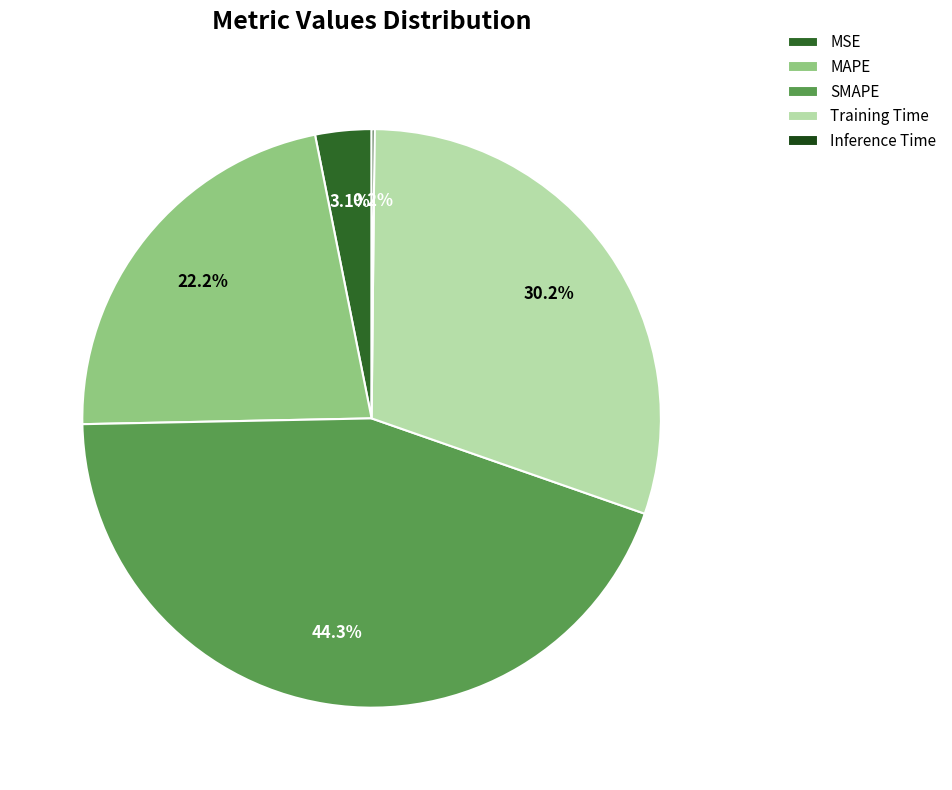

The MSE slice represents 3% of the pie. True or false?

True